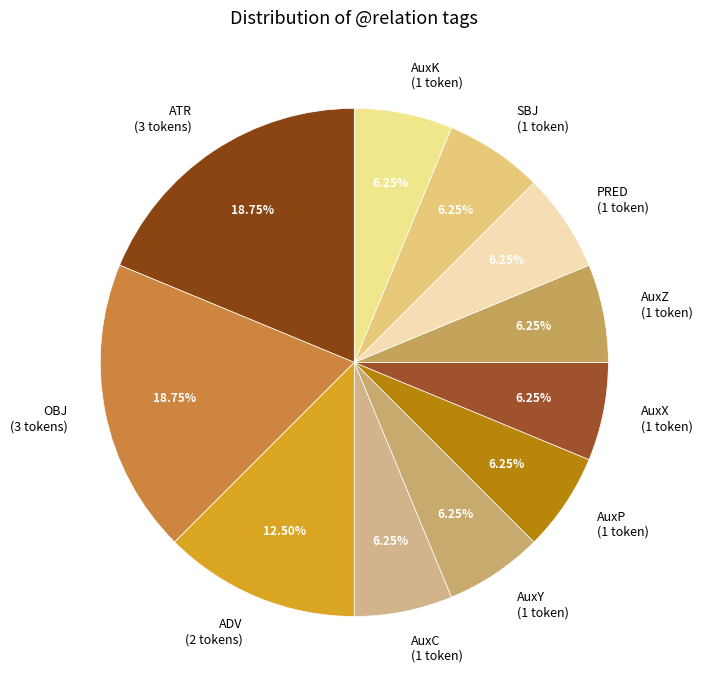

Does any single category account for the majority?

No